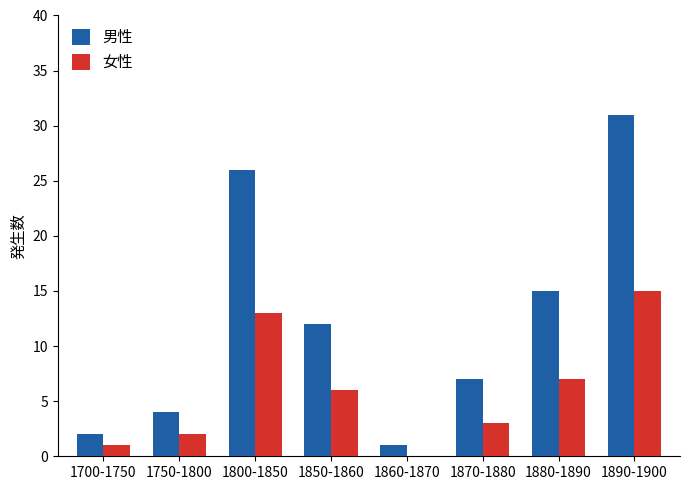

Reading left to right, list all the values displayed in this chart.

男性: 1700-1750=2	1750-1800=4	1800-1850=26	1850-1860=12	1860-1870=1	1870-1880=7	1880-1890=15	1890-1900=31
女性: 1700-1750=1	1750-1800=2	1800-1850=13	1850-1860=6	1860-1870=0	1870-1880=3	1880-1890=7	1890-1900=15